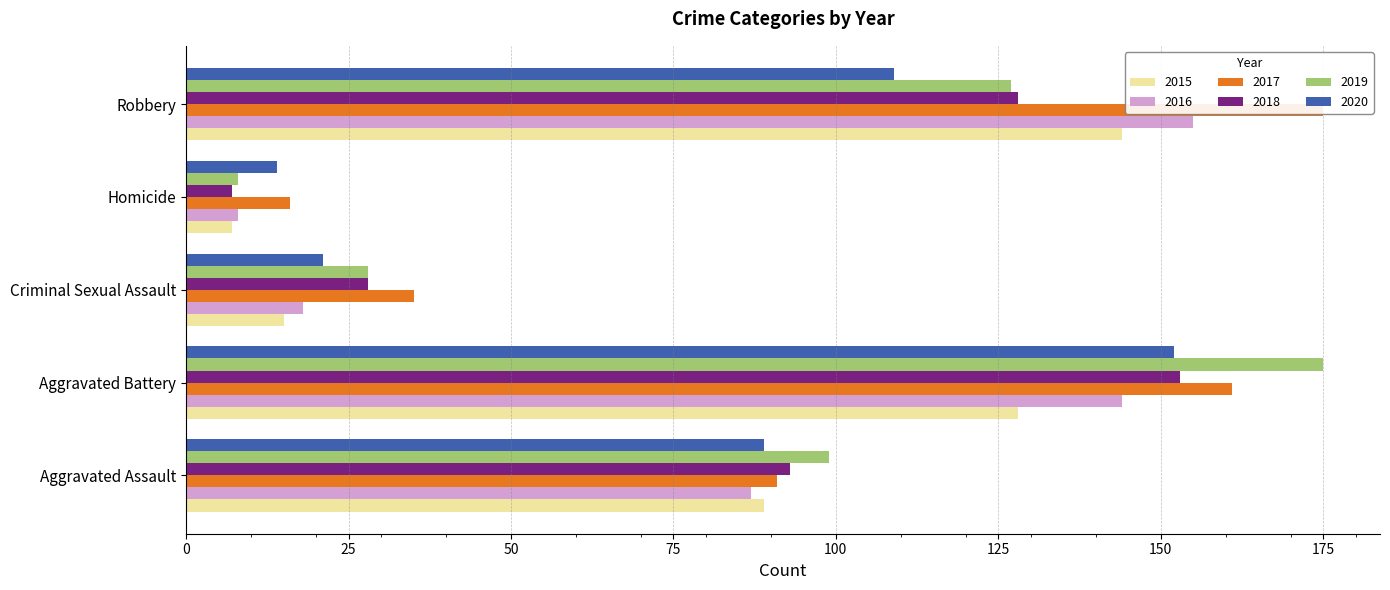

What is the highest value of the 2015 series?

144